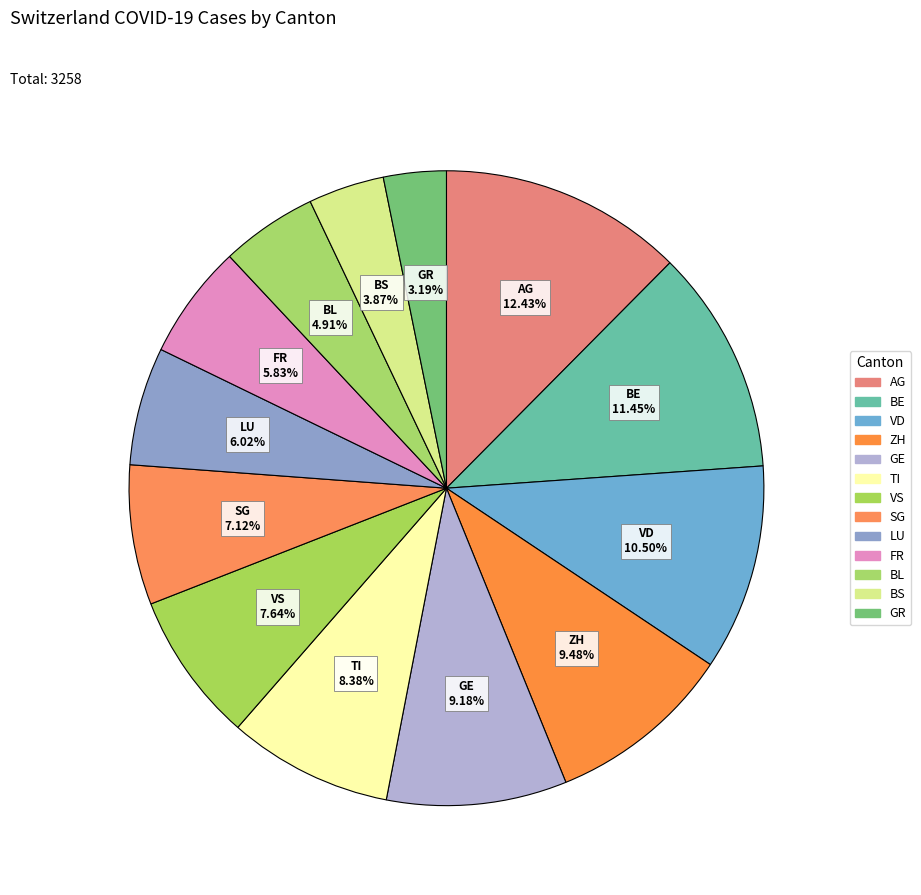

Count the number of slices in the pie.

13